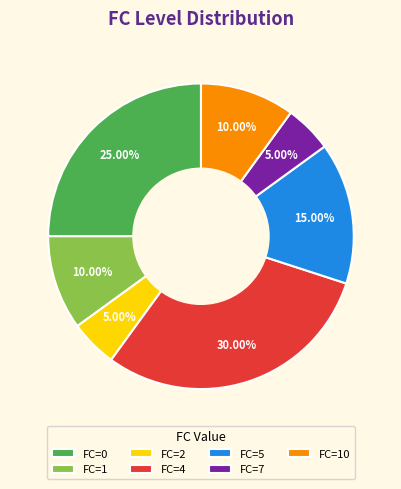

Is there any slice that represents more than half of the pie?

No